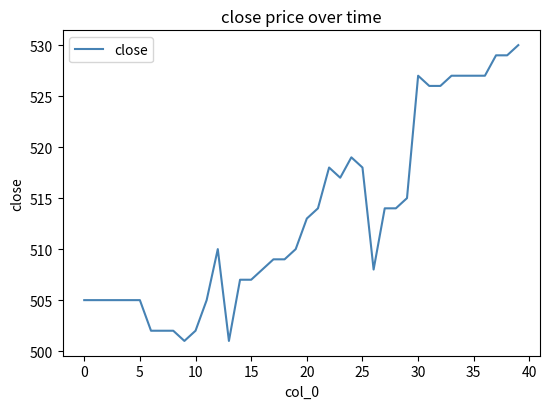

What is the maximum value shown in the chart?

530